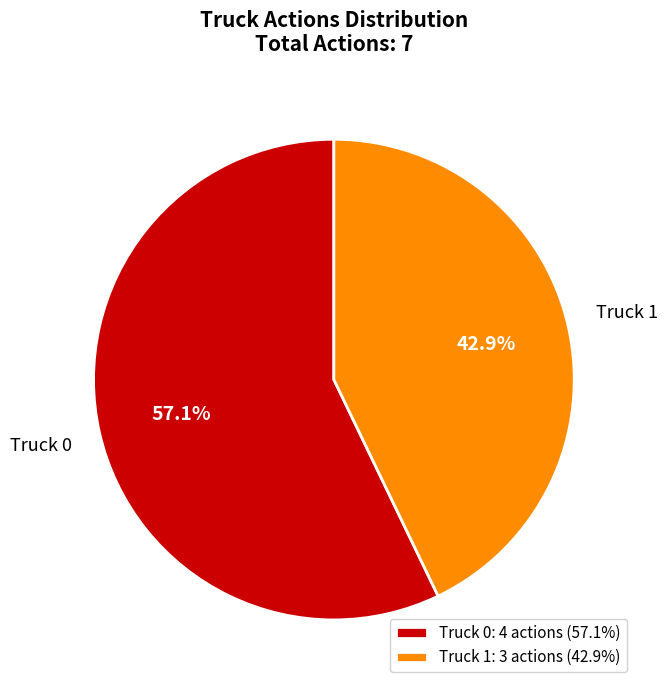

What percentage is the Truck 1 slice, to the nearest percent?

43%